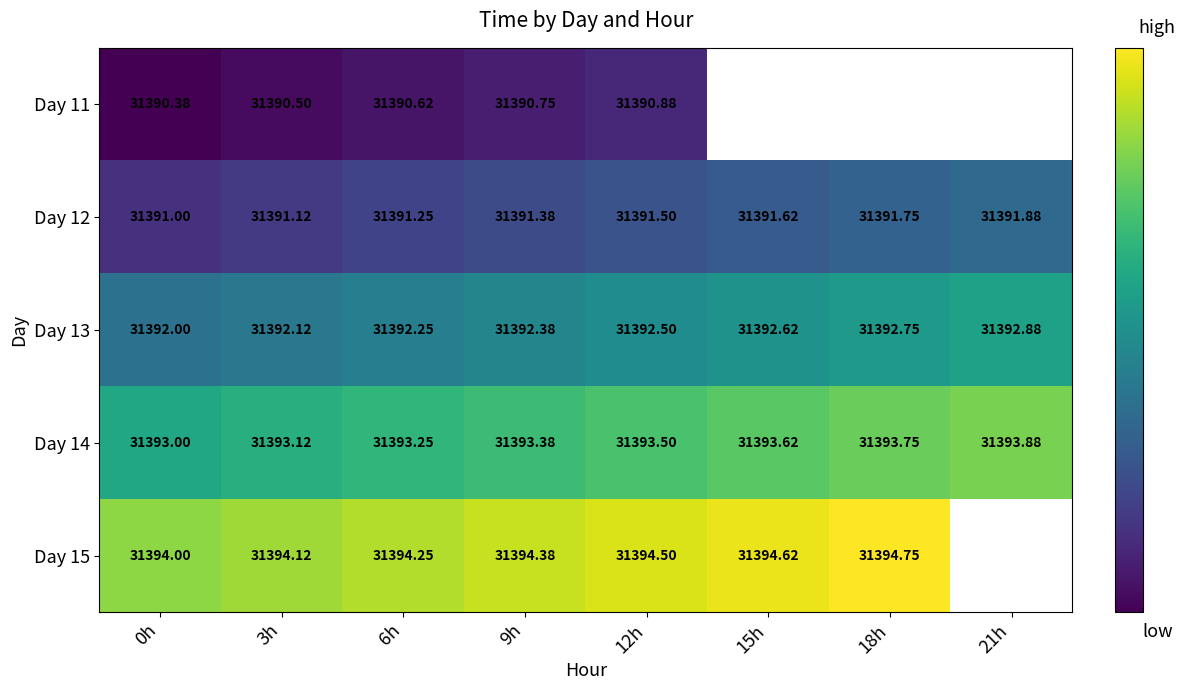

Where is Day 13 nearest to the value 31392?

0h